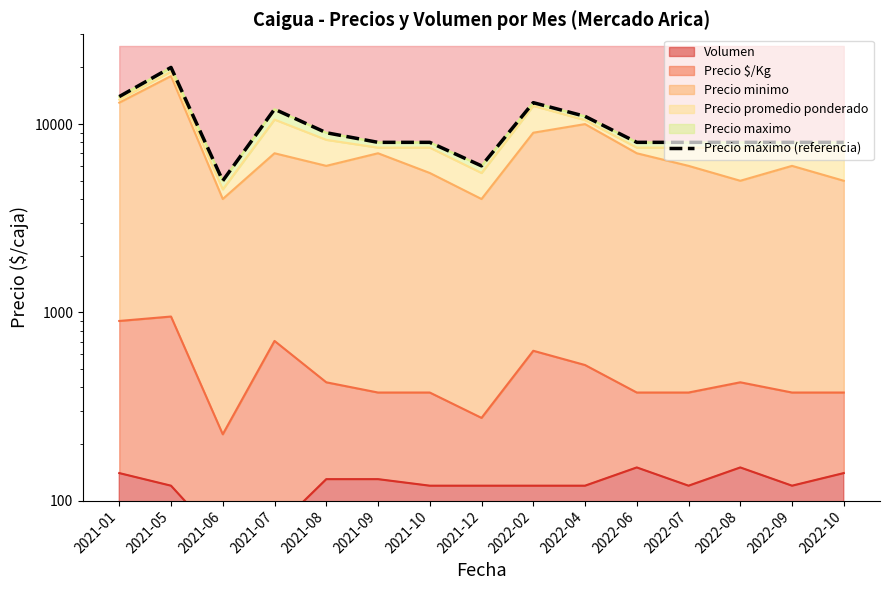

What is the sum of the values at 2022-02 and 2022-09?

21000